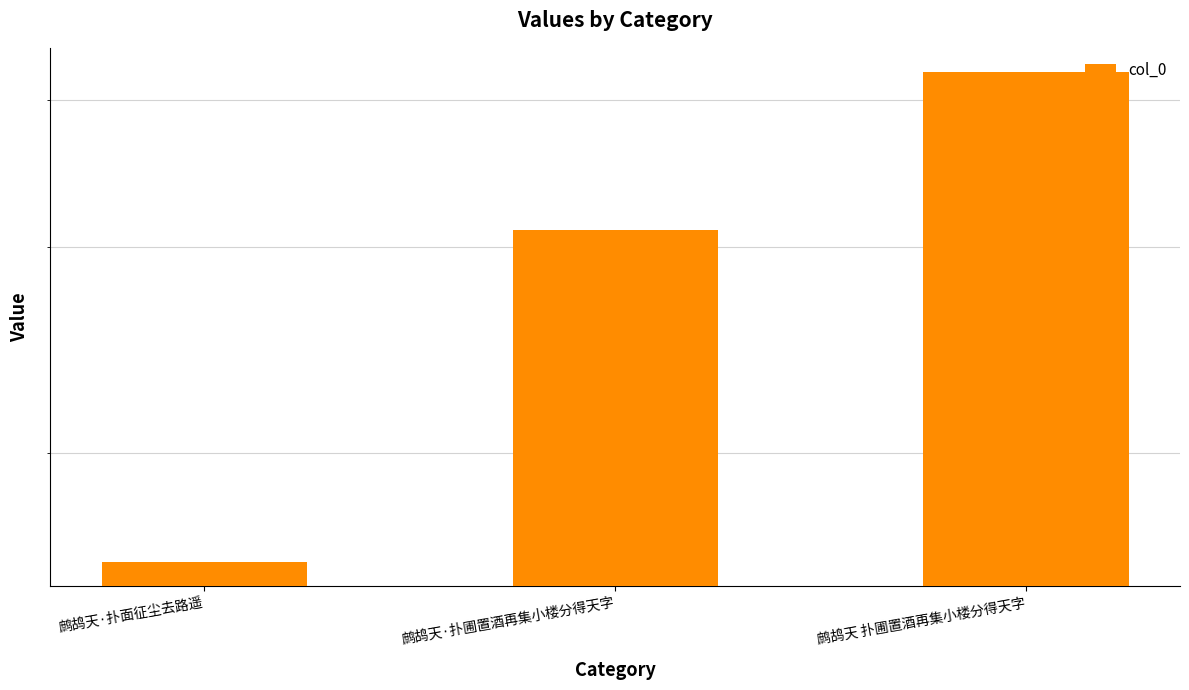

How many values exceed 309931?

1